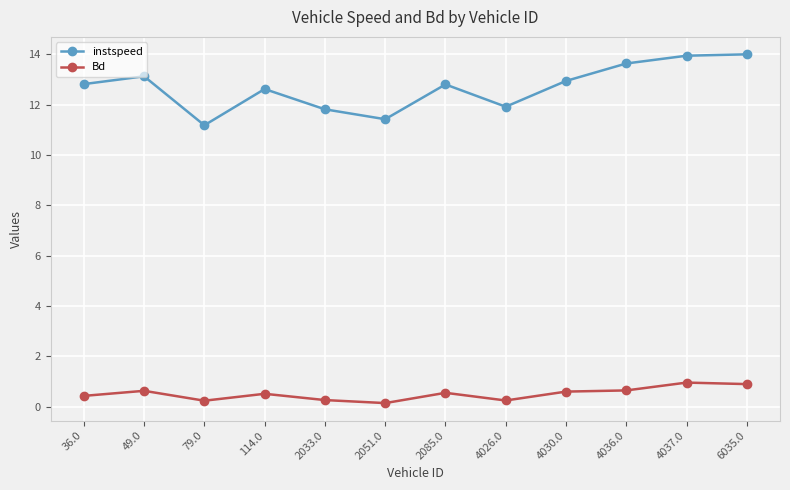

True or false: instspeed has a value of 12.8 at 36.0.

True